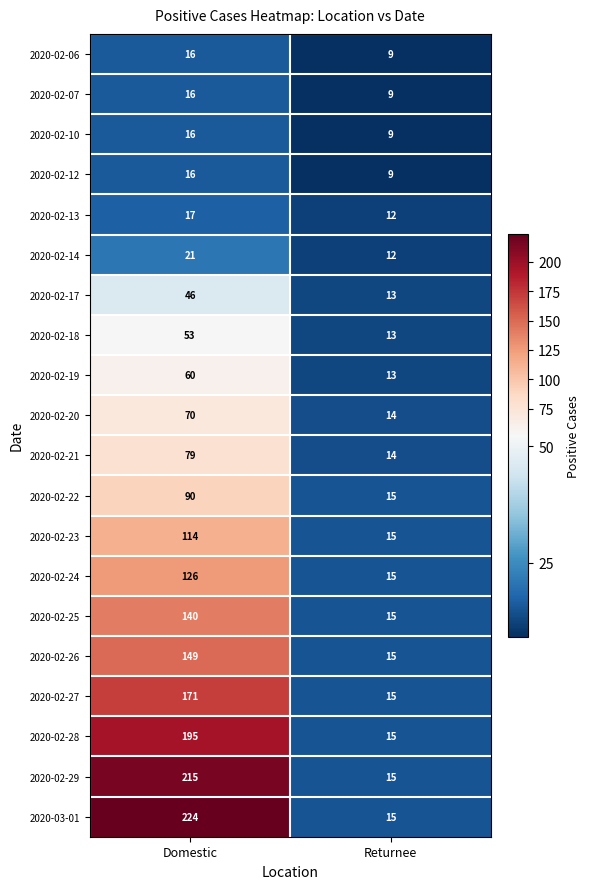

Which category has the lowest value across all series?

Returnee